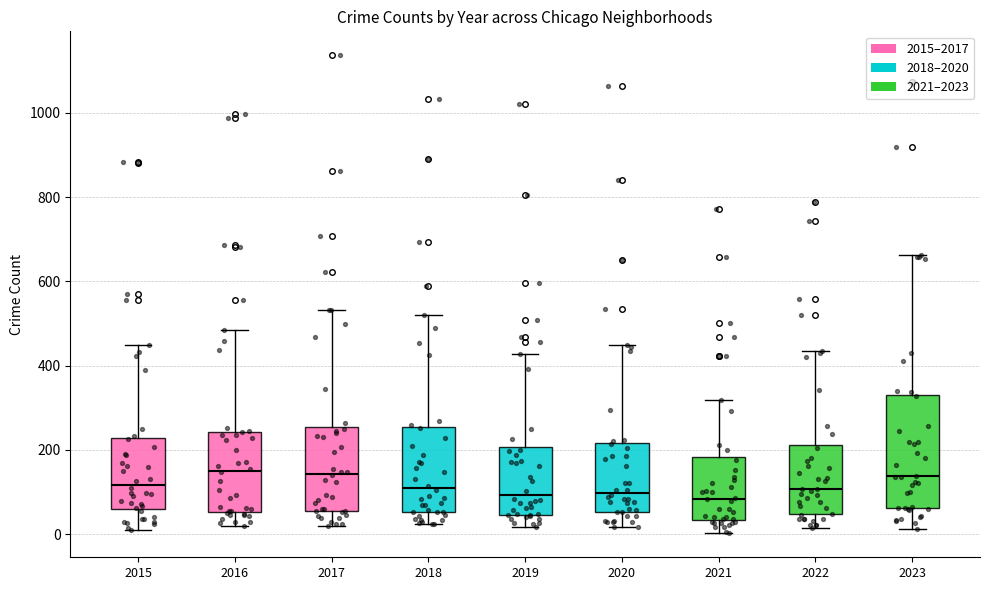

Reading left to right, transcribe this box plot: for each box, give where its median line is, the range the box spans, and where its two whiskers end, as read against the y-axis. The values are not printed on the chart, so give them approximately, as read against the axis.

2015: median 120, box 60 to 220, whiskers 20 to 460
2016: median 160, box 60 to 240, whiskers 20 to 480
2017: median 140, box 60 to 260, whiskers 20 to 540
2018: median 100, box 60 to 260, whiskers 20 to 520
2019: median 100, box 40 to 200, whiskers 20 to 420
2020: median 100, box 60 to 220, whiskers 20 to 440
2021: median 80, box 40 to 180, whiskers 0 to 320
2022: median 100, box 40 to 220, whiskers 20 to 440
2023: median 140, box 60 to 320, whiskers 20 to 660